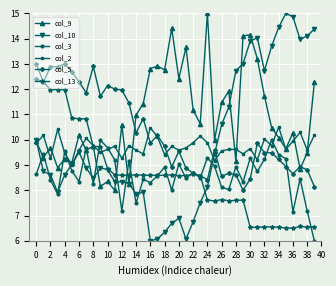

What is the highest value of the col_2 series?

10.5